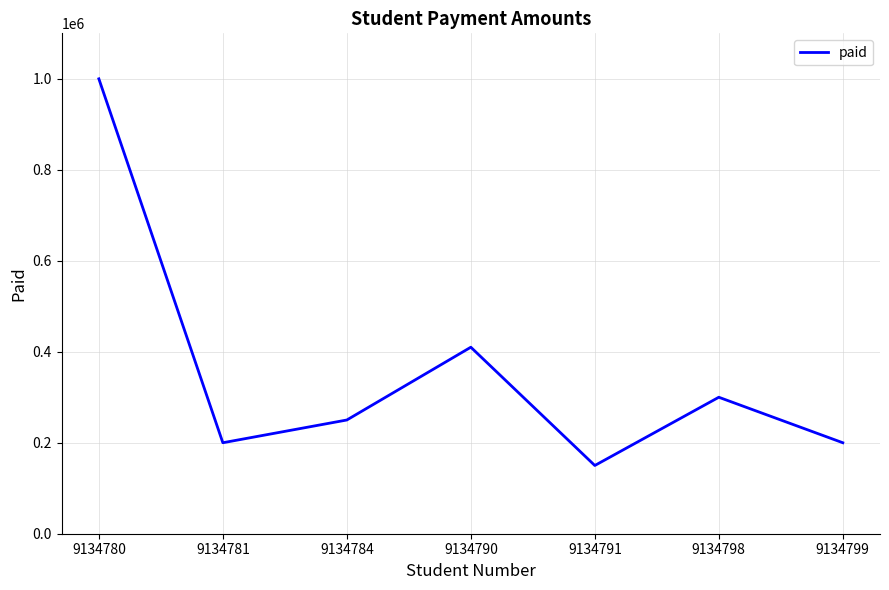

Which category has the highest value across all series?

9134780